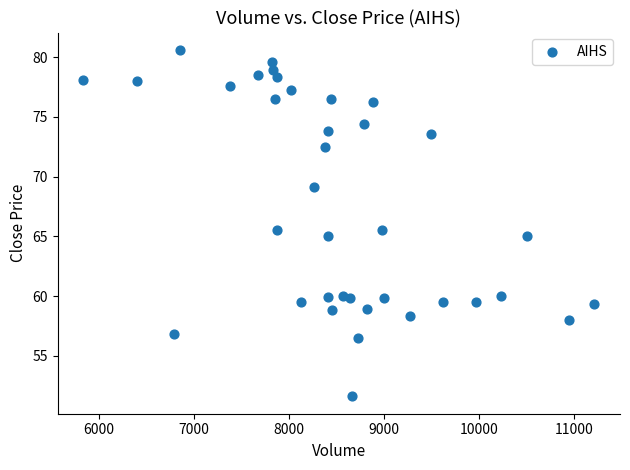

What is the range of Y values (max minus min)?

29.0